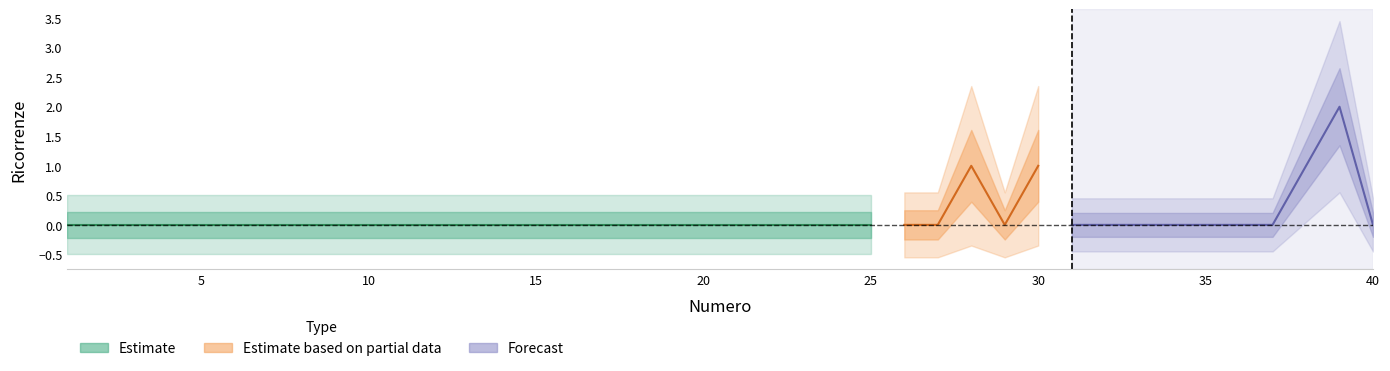

How many positive values are there?

4